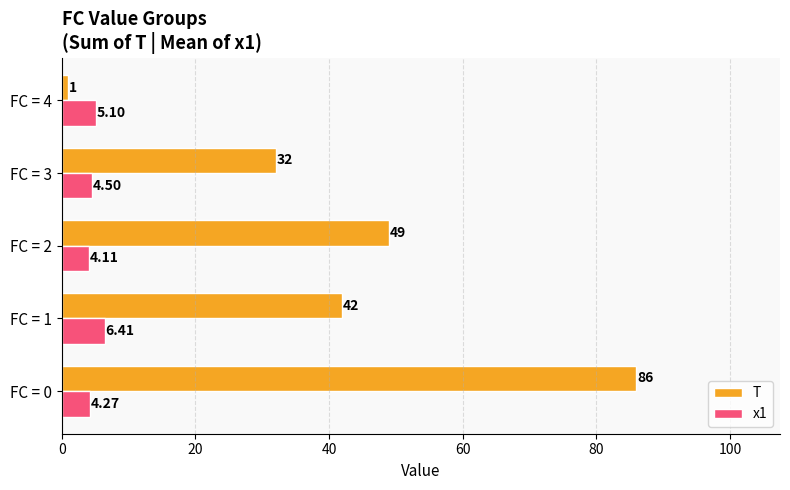

Which series has the largest total across all categories?

T